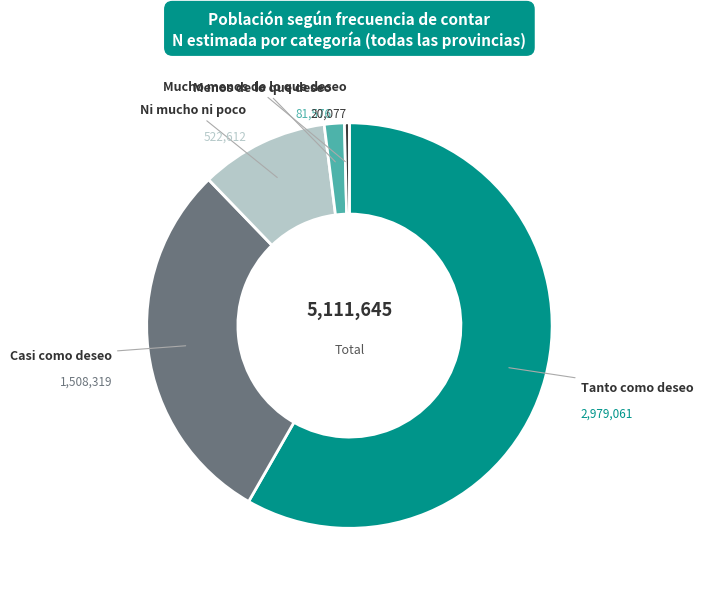

How many segments does this pie chart have?

5